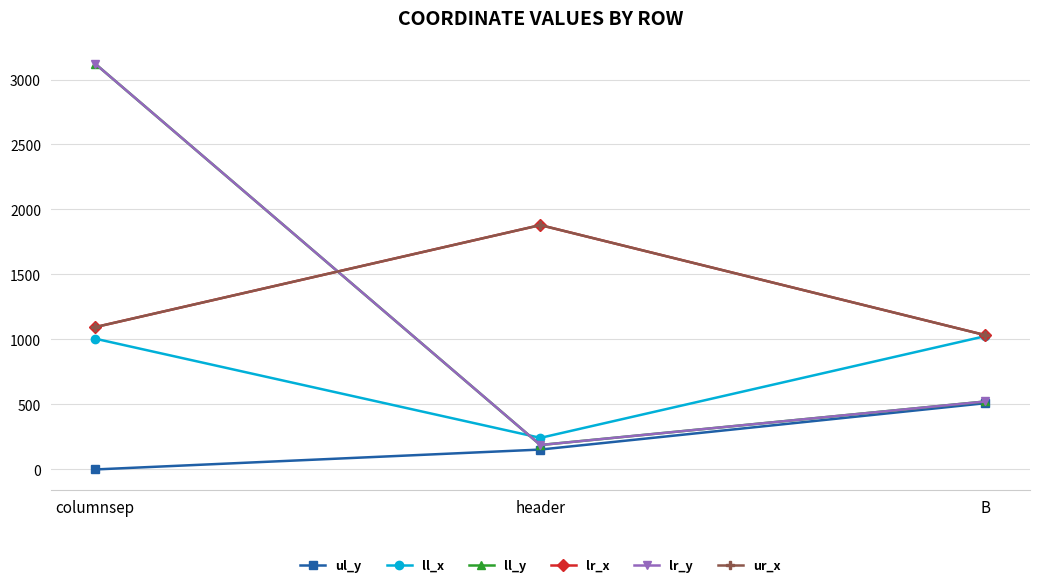

Which has a higher value, header or columnsep?

header